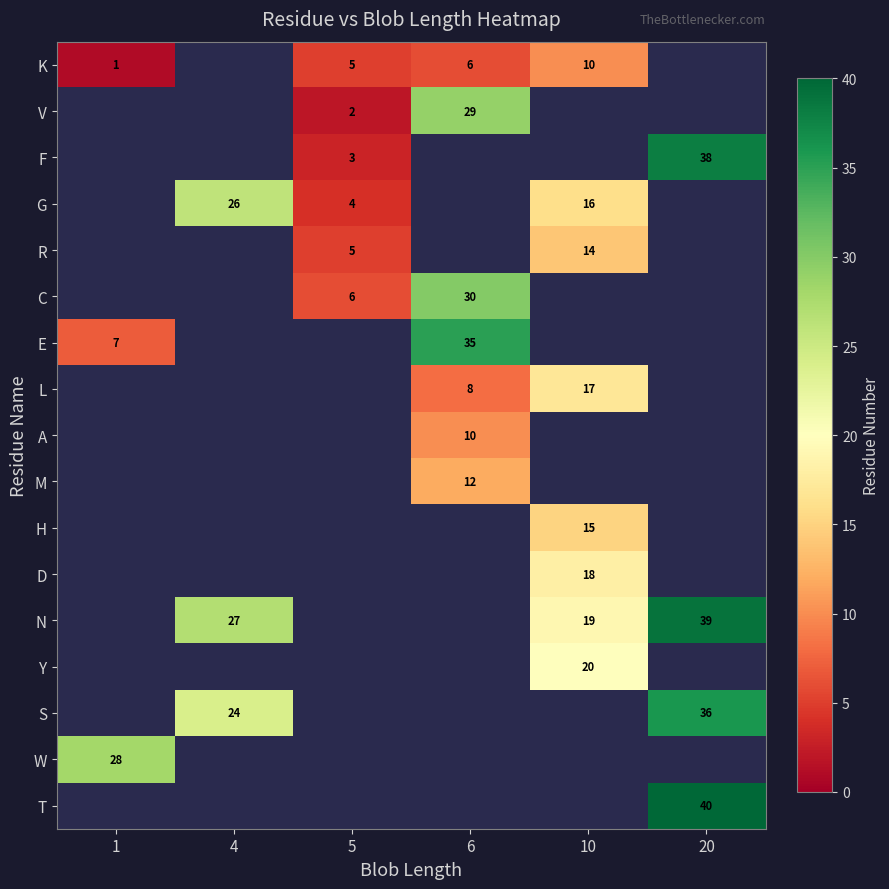

Is it true that K equals 8 at 5?

False